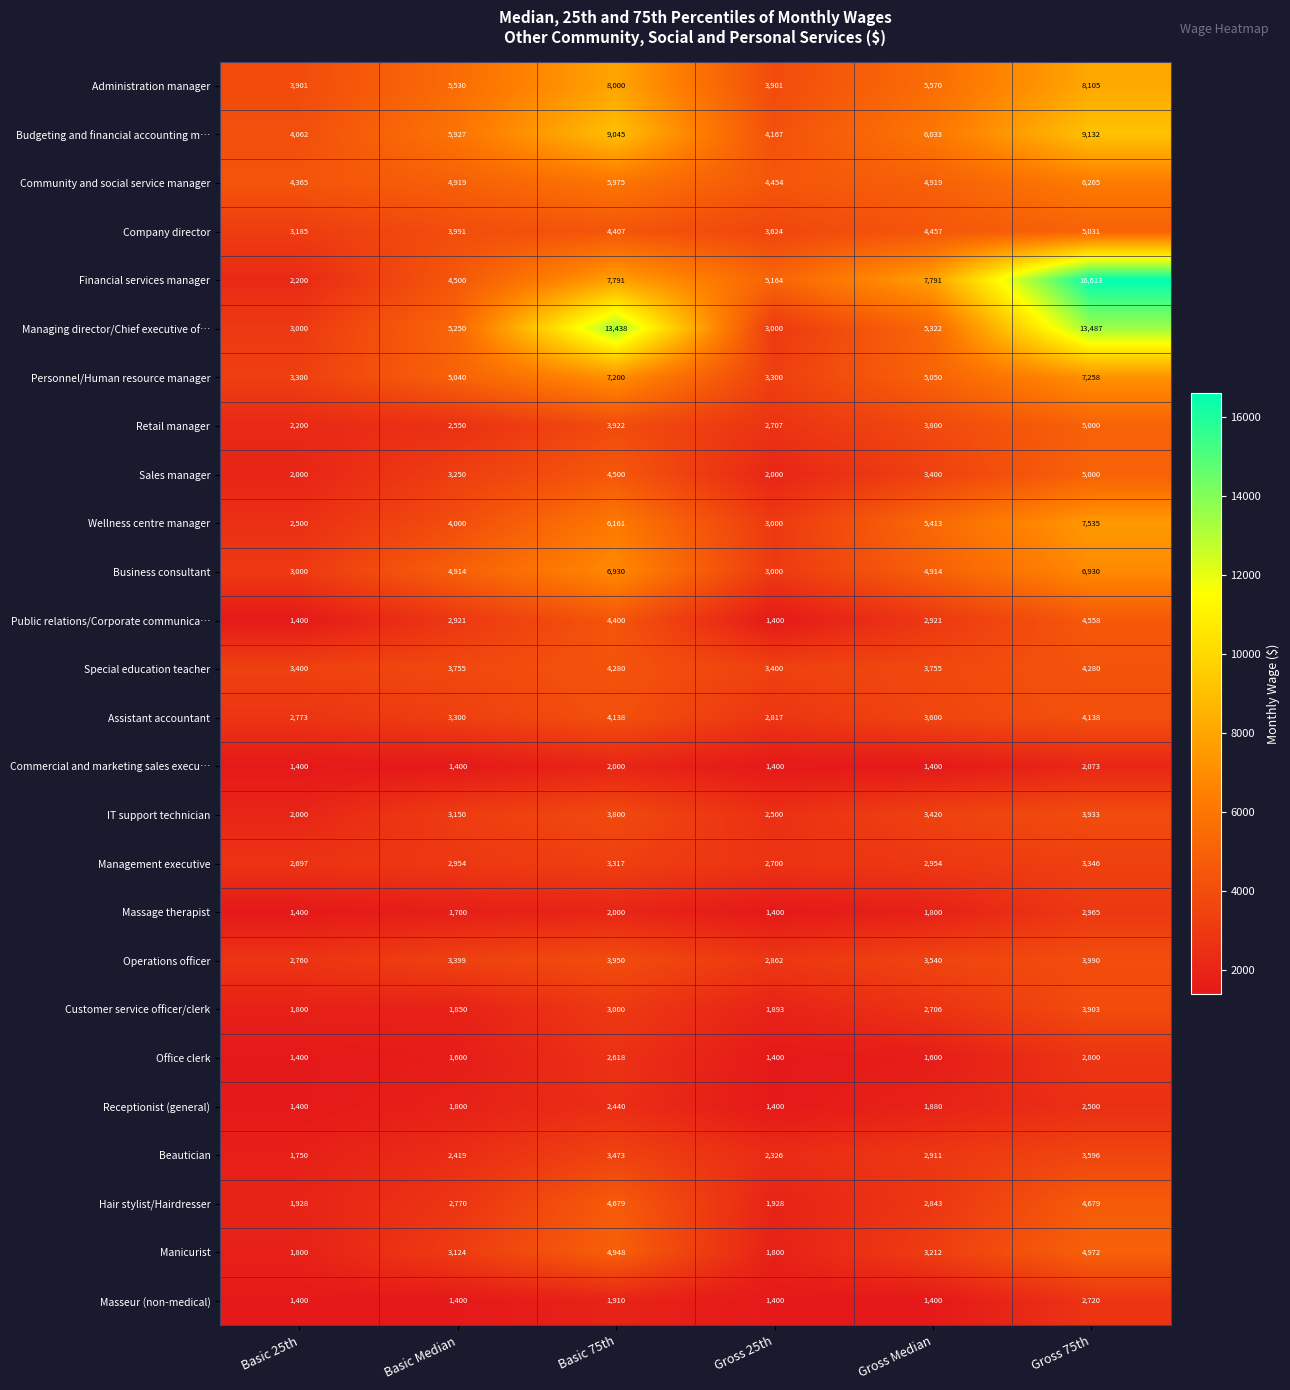

The Community and social service manager series shows 4919 at Basic Median. True or false?

True